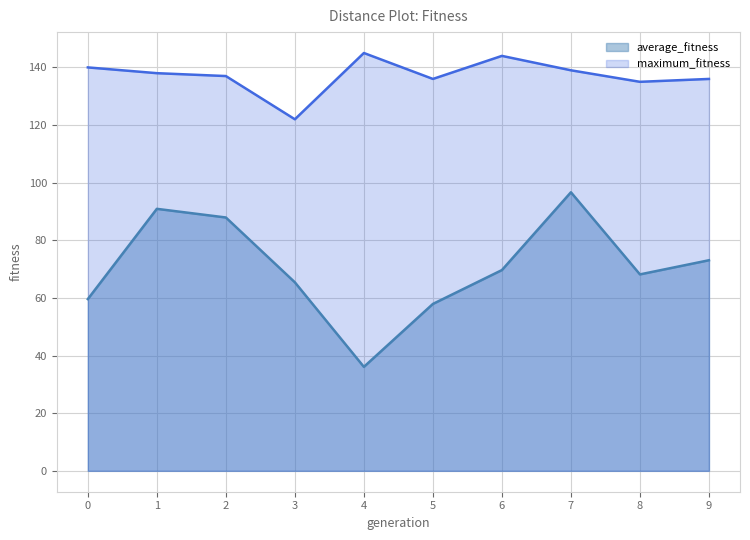

Rank the series by their average value, from lowest to highest.

average_fitness, maximum_fitness